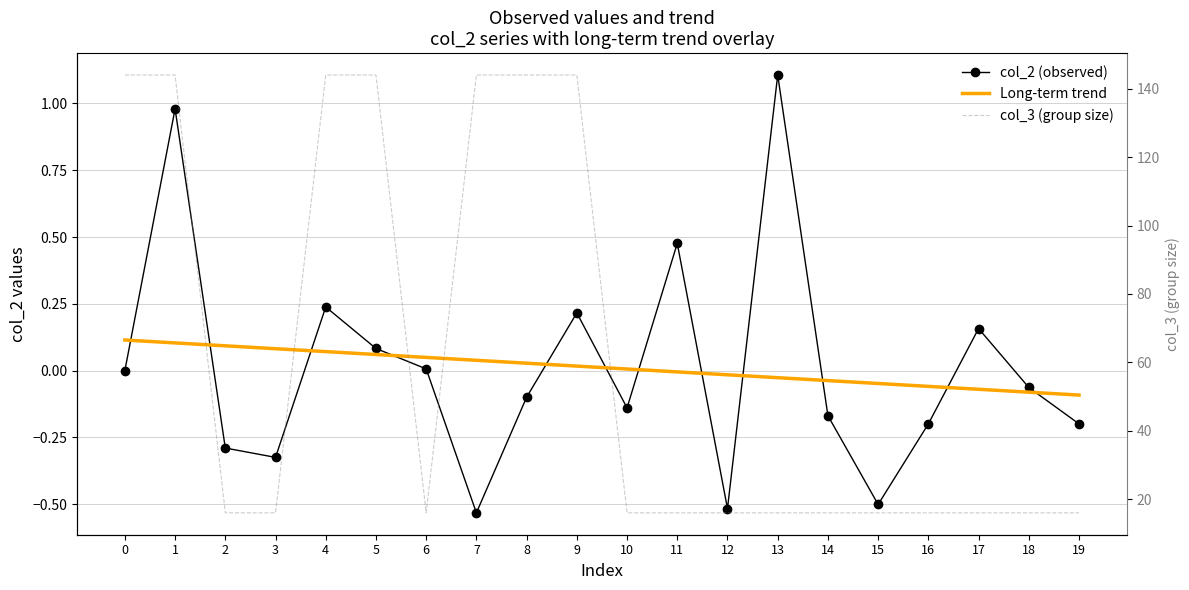

How many interior local valleys does the col_3 (group size) series have?

1